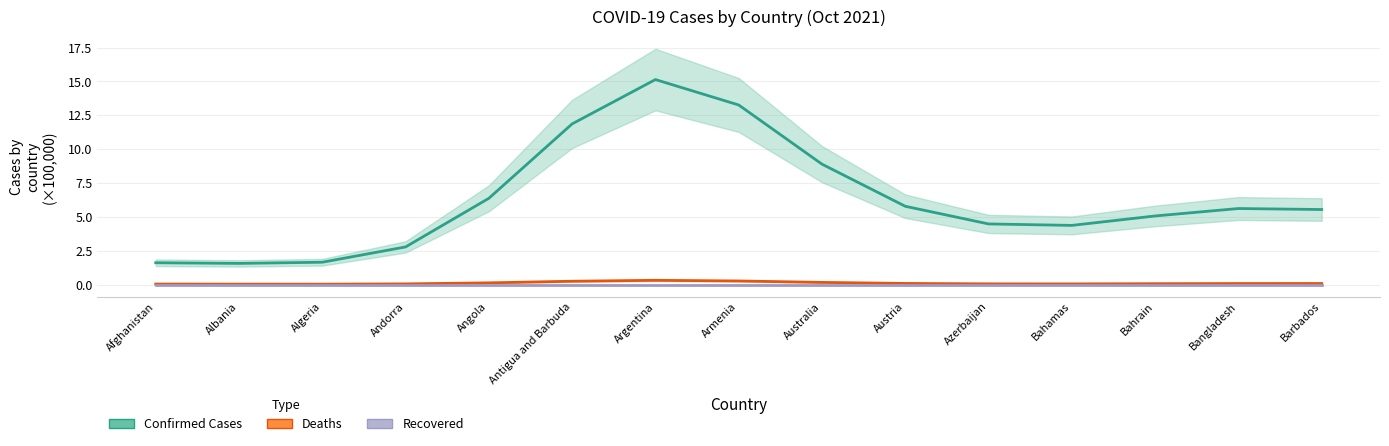

At which category is the sum across all series the highest?

Argentina